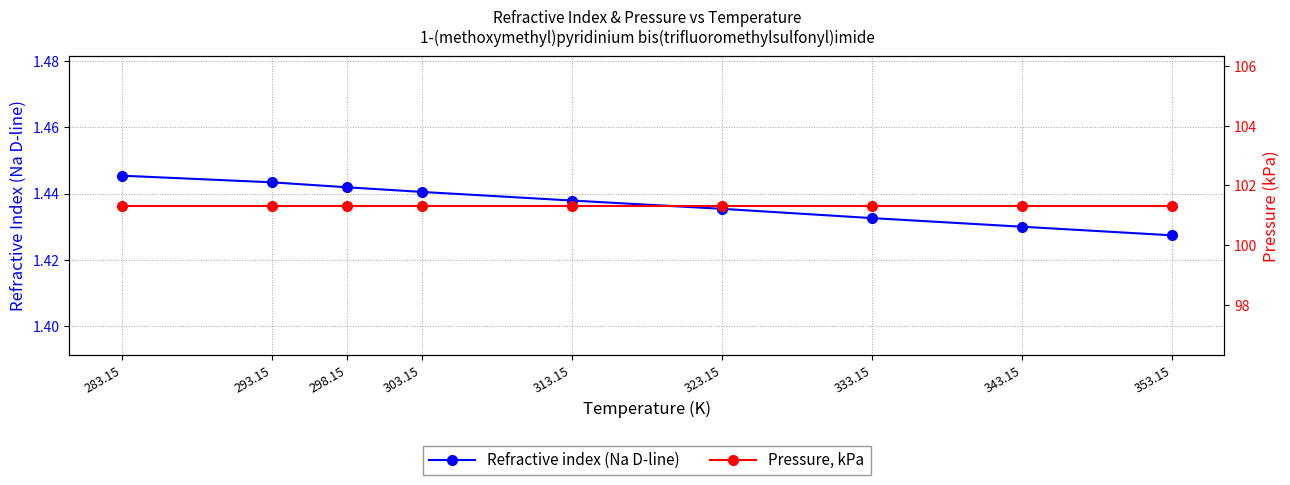

True or false: Pressure, kPa and Refractive index (Na D-line) intersect in this chart.

False